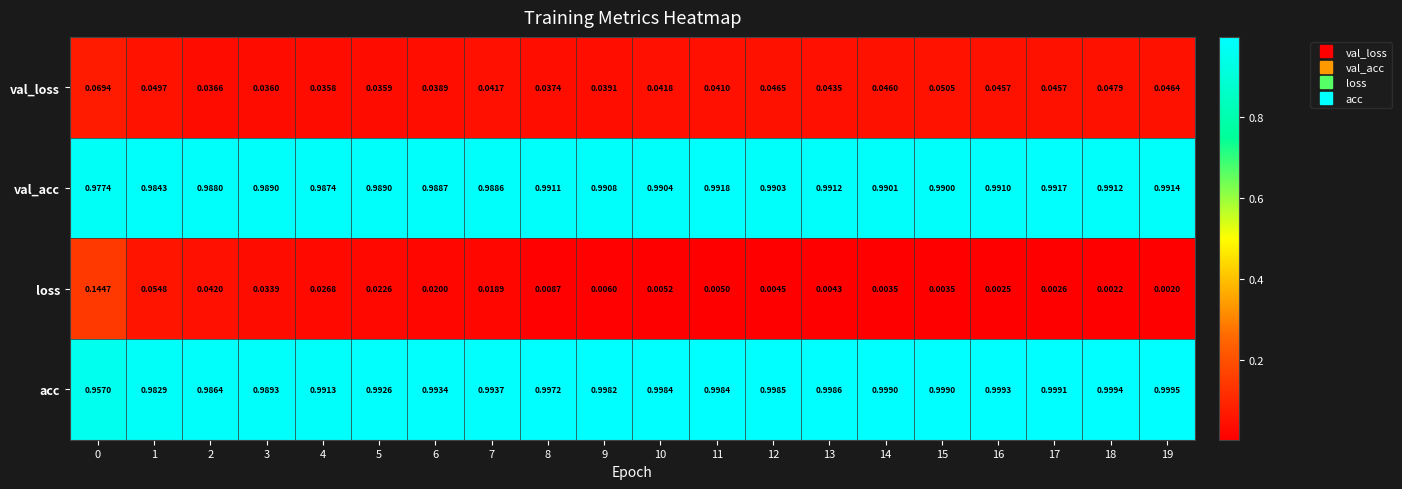

How many series are shown in this chart?

4